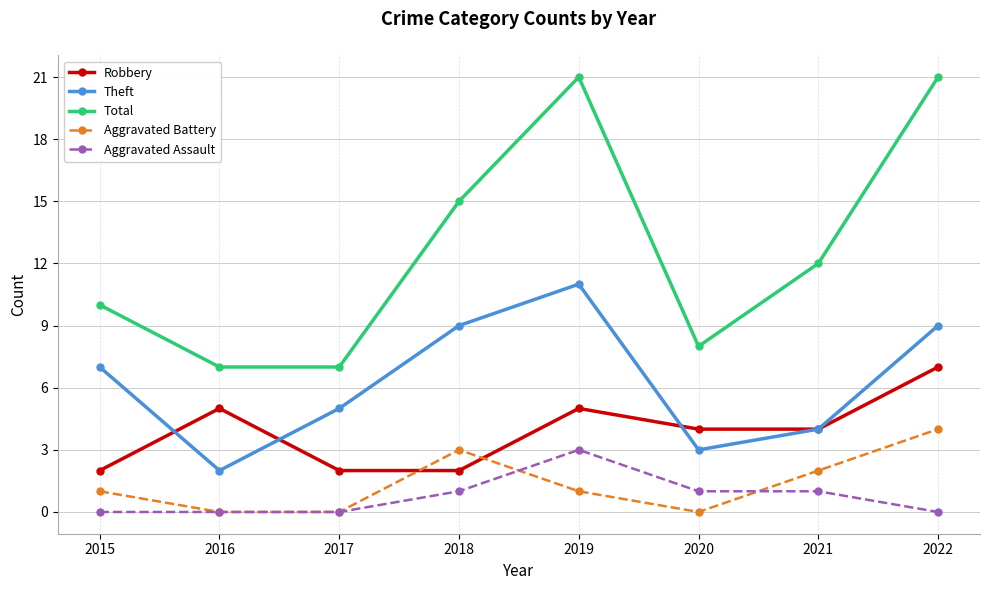

True or false: Theft and Total intersect in this chart.

False